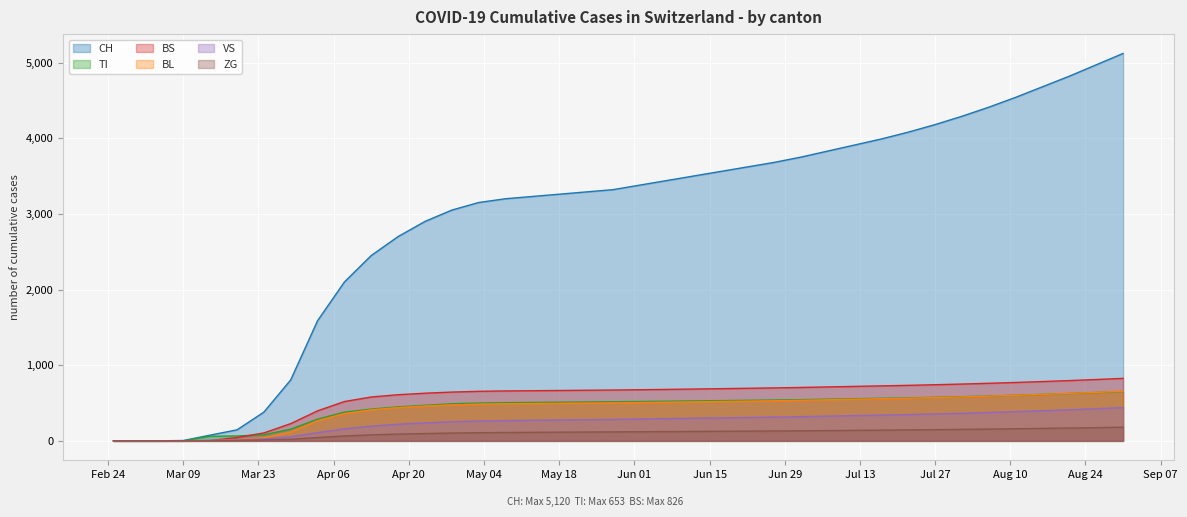

The BS series shows 151 at 2020-04-18. True or false?

False